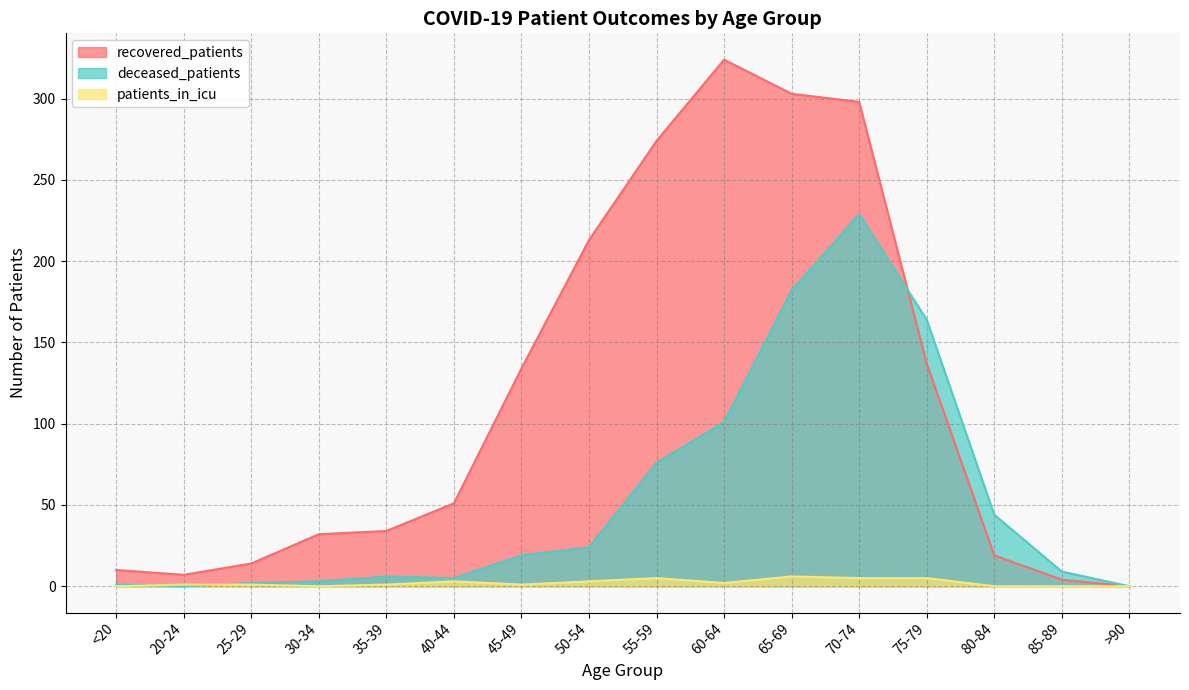

What is the total value across all series at 20-24?

8